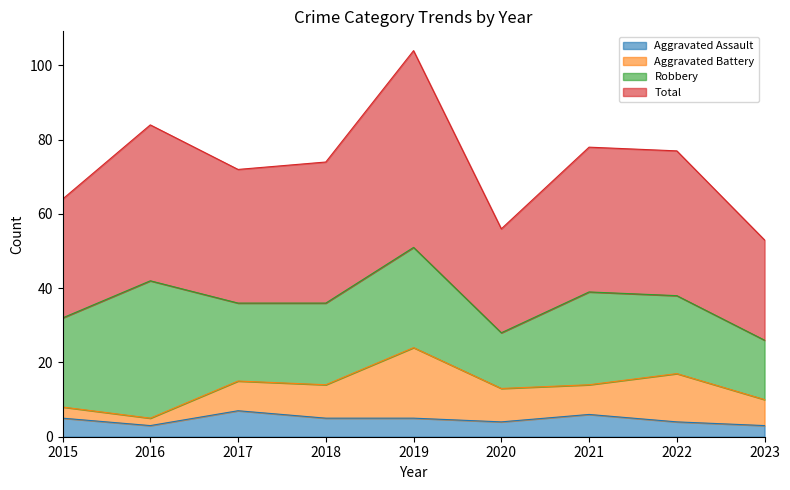

The value of Total at 2022 is 48. True or false?

False